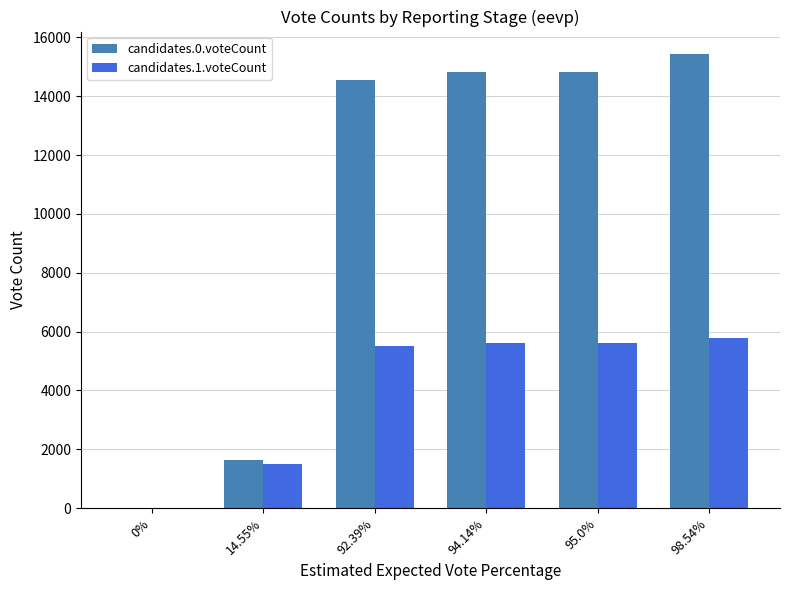

Which category has the highest value in the candidates.0.voteCount series?

98.54%